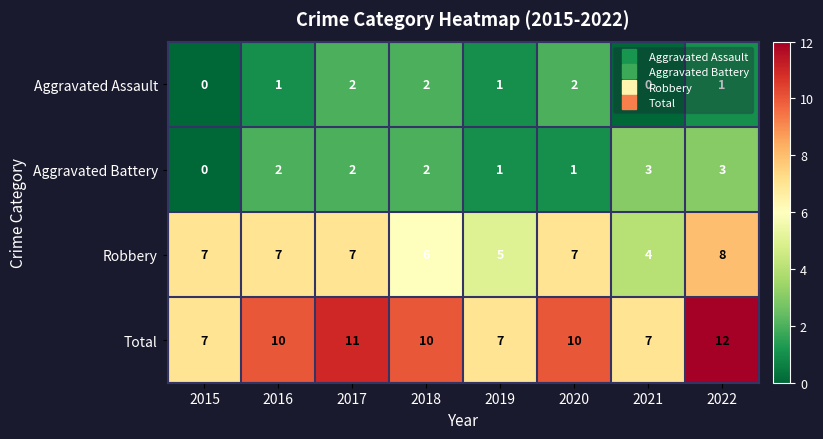

Count the Aggravated Assault values in the range 1 to 2.

6